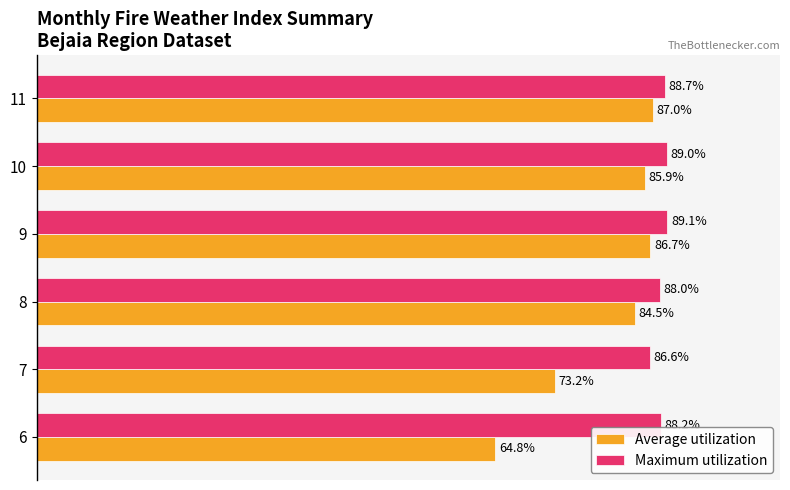

At 8, list the series in order from smallest to largest.

Average utilization, Maximum utilization